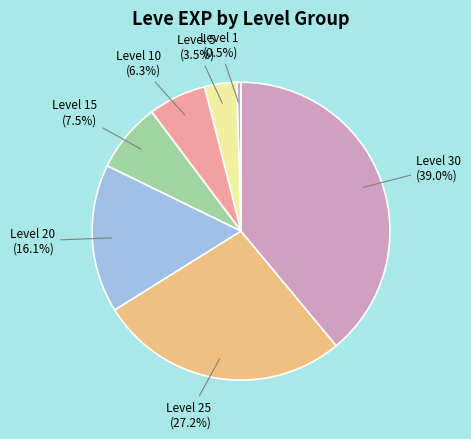

Which category has the smallest portion of the pie?

Level 1